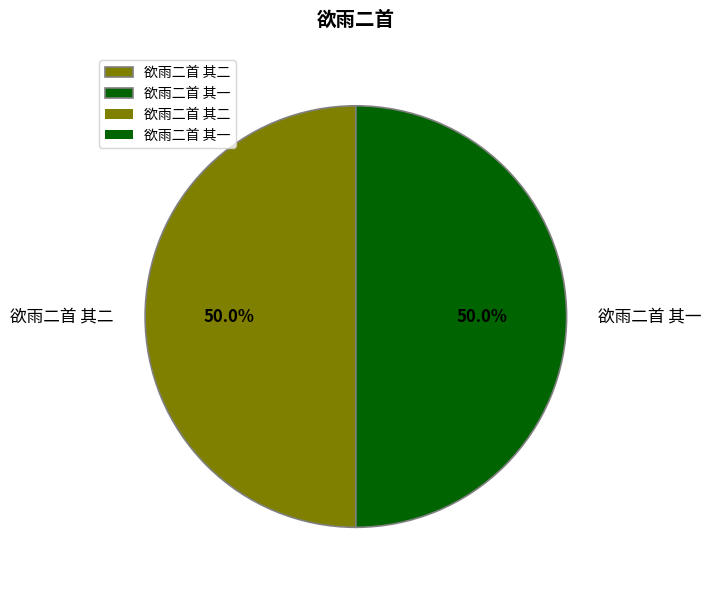

What is the ratio of the value at 欲雨二首 其二 to the value at 欲雨二首 其一?

1.0